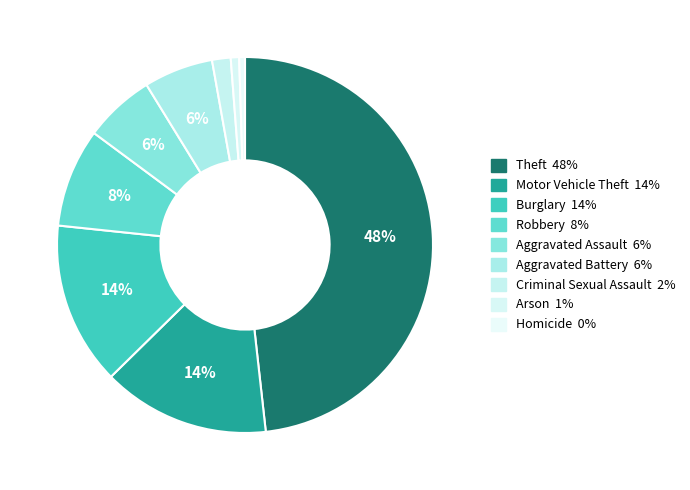

To the nearest percent, what is the difference between the largest and smallest slice percentages?

48%